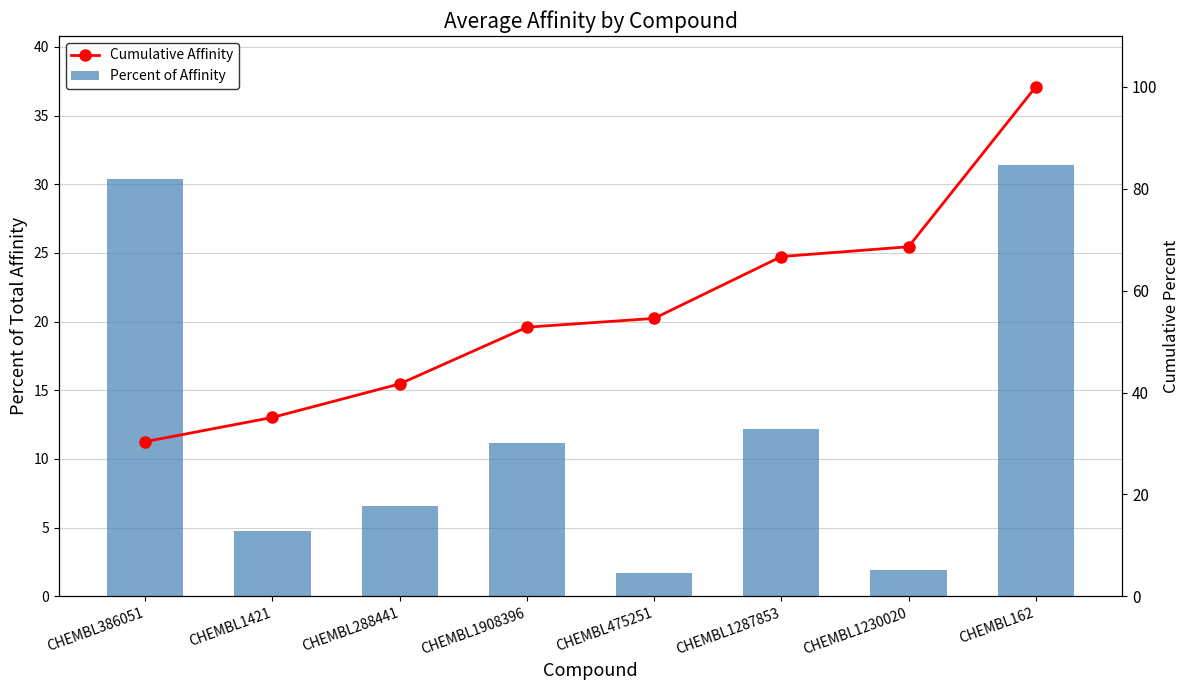

At which category does the chart reach its minimum across all series?

CHEMBL475251